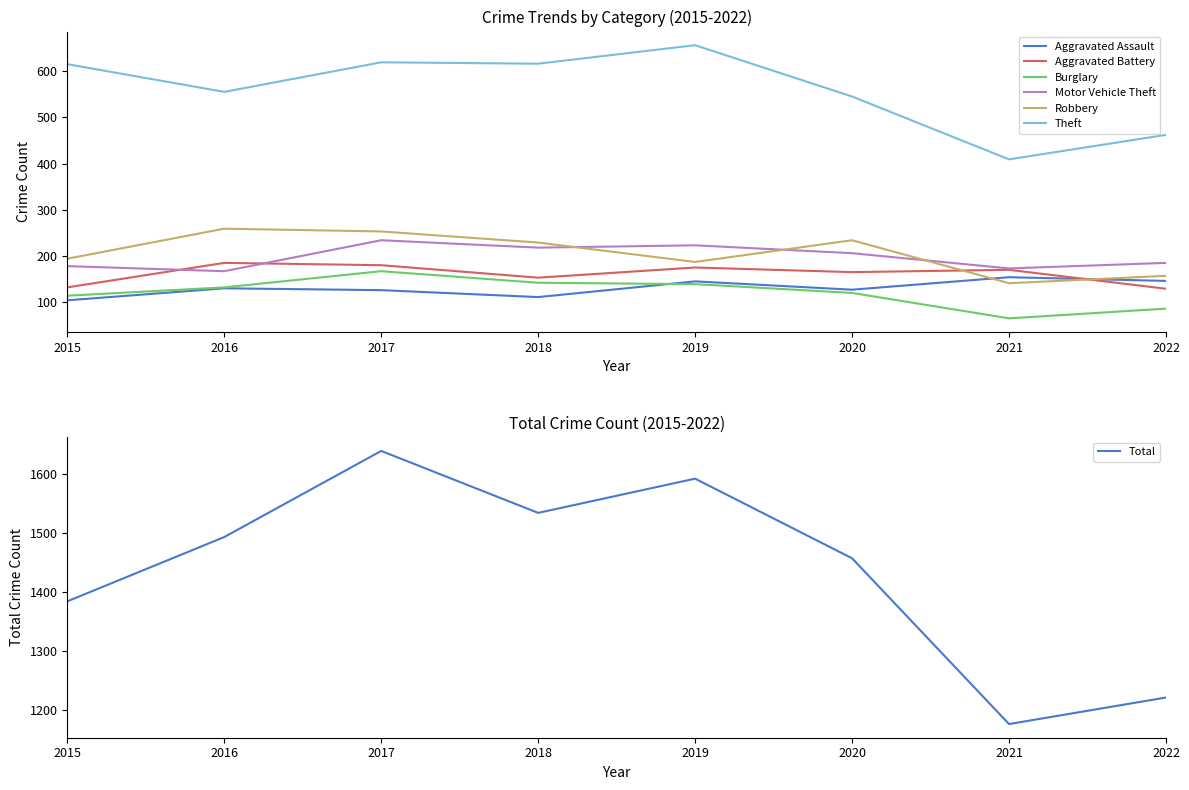

Between 2015 and 2017, which is larger?

2017